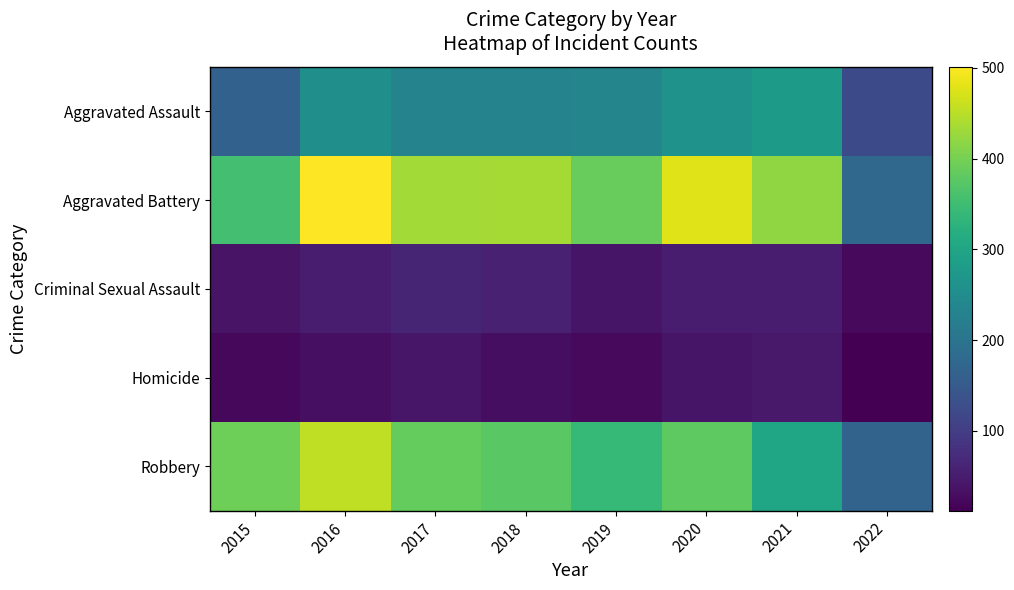

What is the difference between the highest and lowest values at 2017?

392